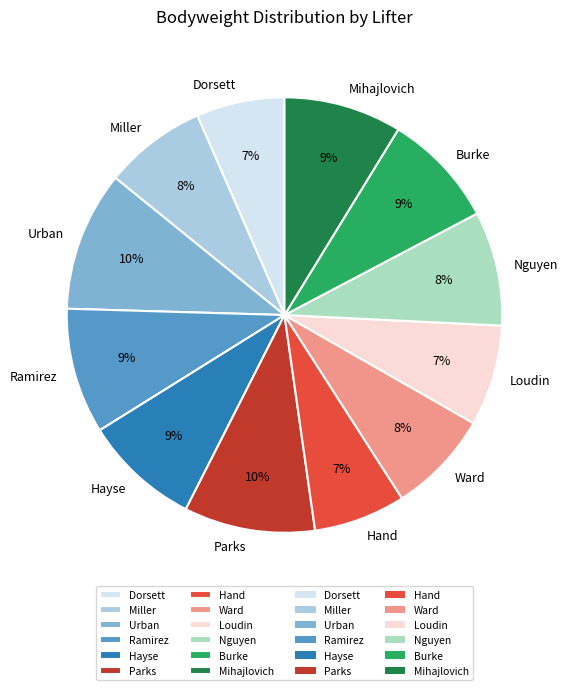

The Dorsett slice represents 1% of the pie. True or false?

False